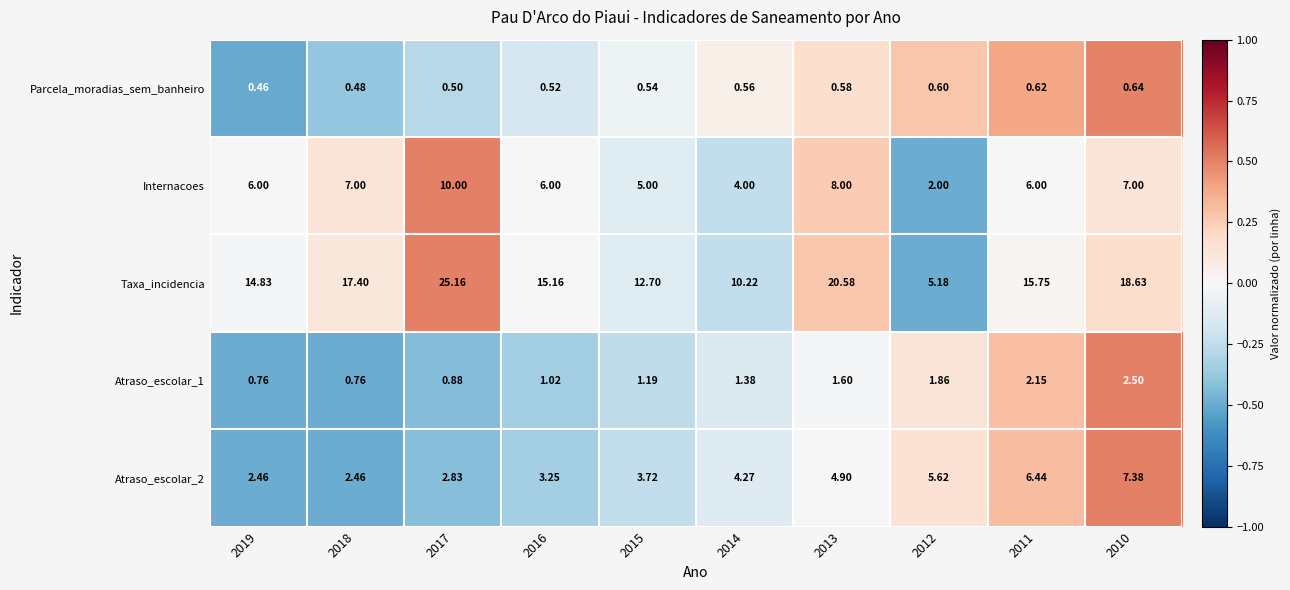

Which series has the widest spread of values?

Taxa_incidencia